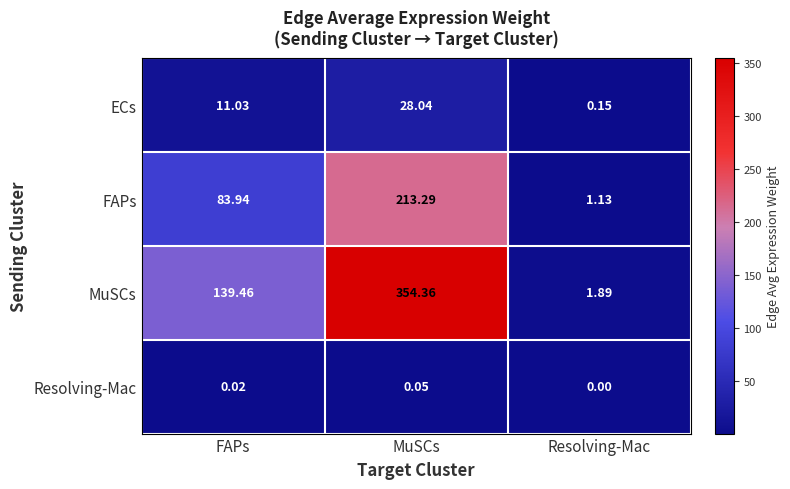

What is the total value across all series at MuSCs?

595.7